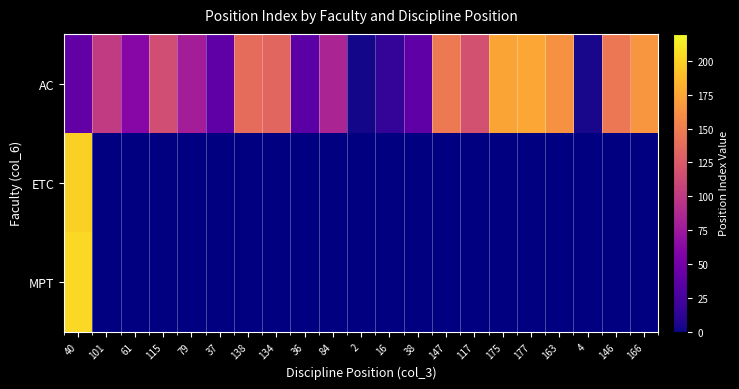

Rank the series by their maximum value, from highest to lowest.

MPT, ETC, AC